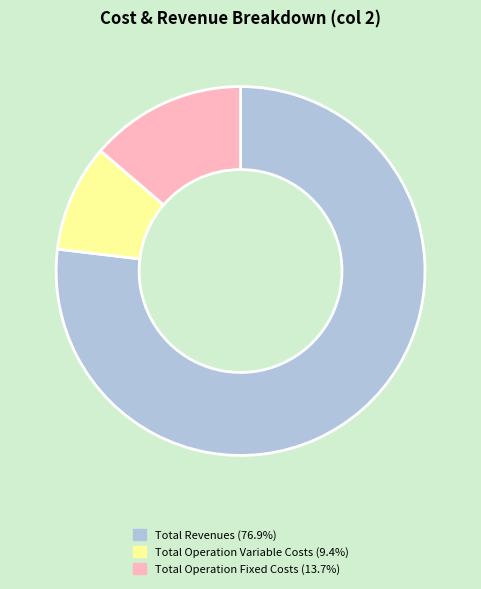

Is there a majority slice in this chart?

Yes